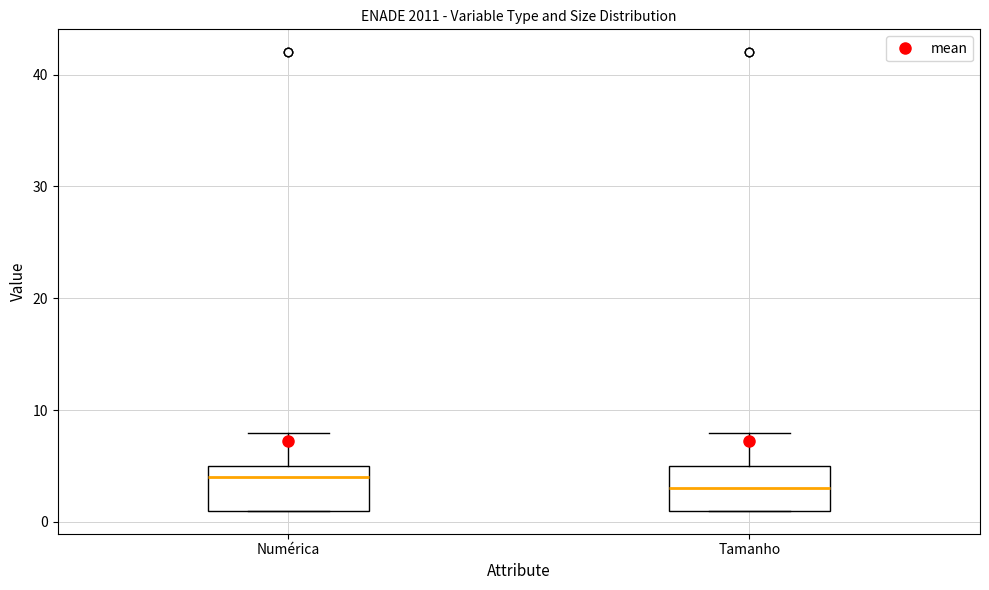

Reading left to right, transcribe this box plot: for each box, give where its median line is, the range the box spans, and where its two whiskers end, as read against the y-axis. The values are not printed on the chart, so give them approximately, as read against the axis.

Numérica: median 4, box 1 to 5, whiskers 1 to 8
Tamanho: median 3, box 1 to 5, whiskers 1 to 8